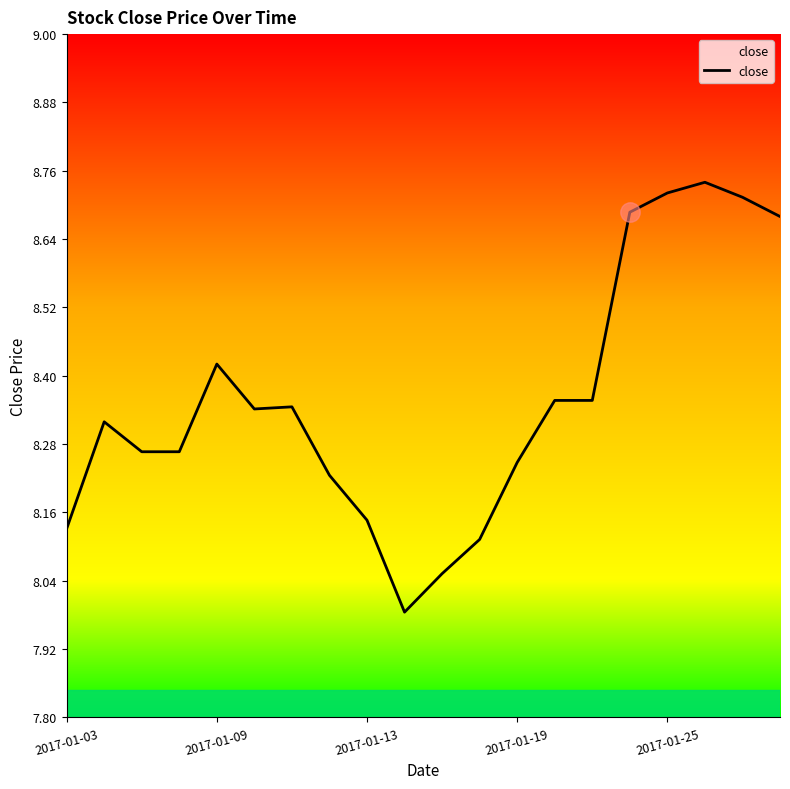

Is it true that the value at 2017-01-03 is 13.8?

False